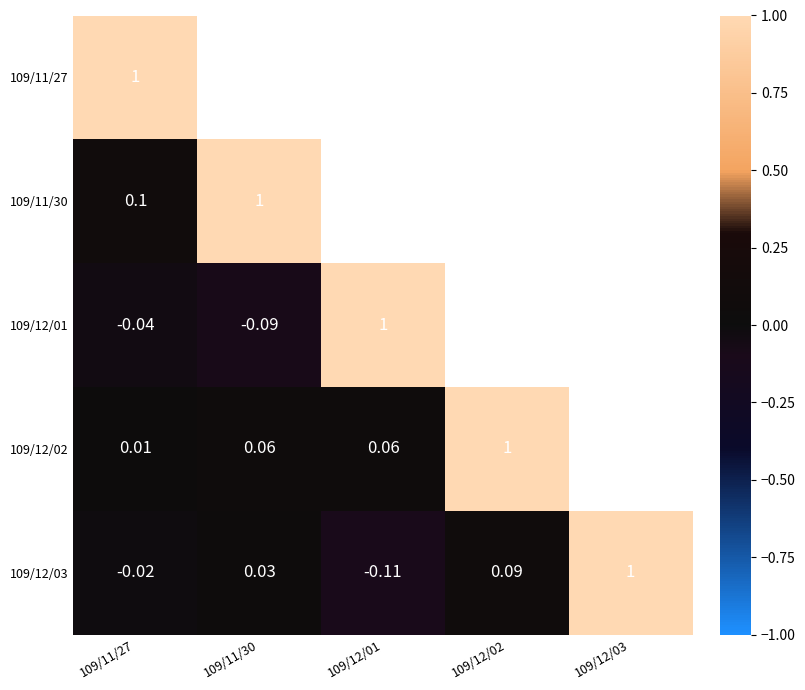

What is the greatest value displayed?

1.0